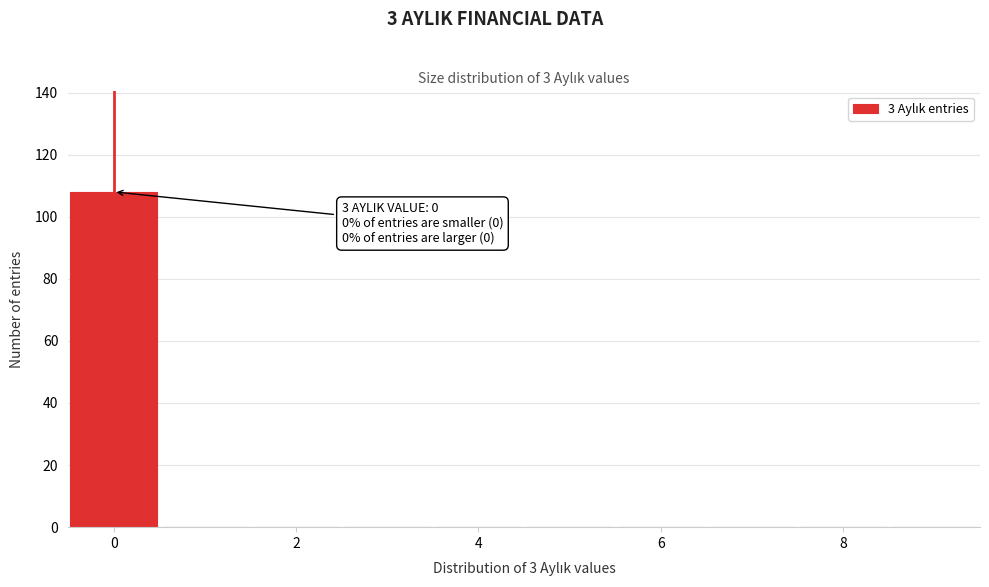

Which range on the x-axis has the tallest bar?

-0.5 to 0.5